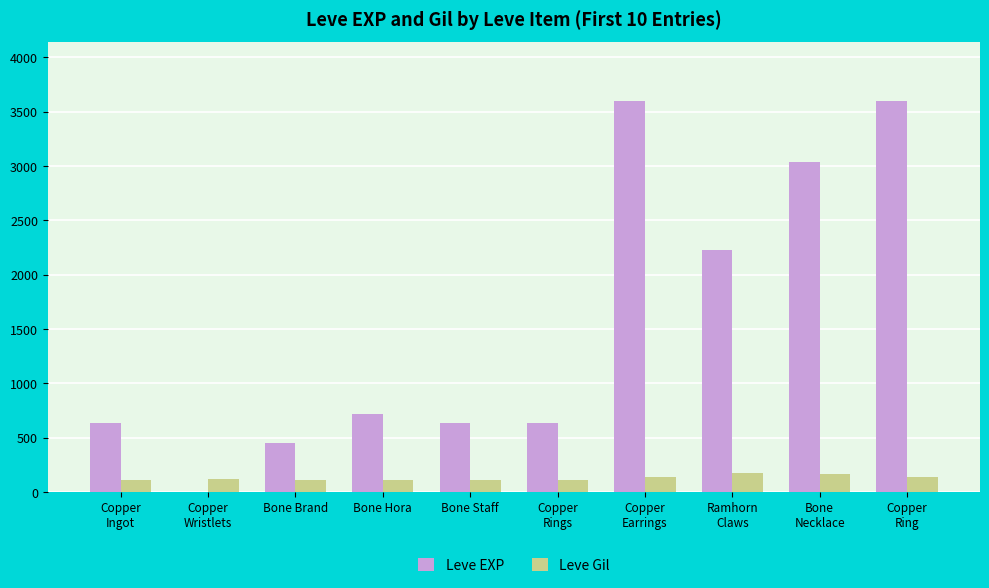

What is the highest value of the Leve EXP series?

3600